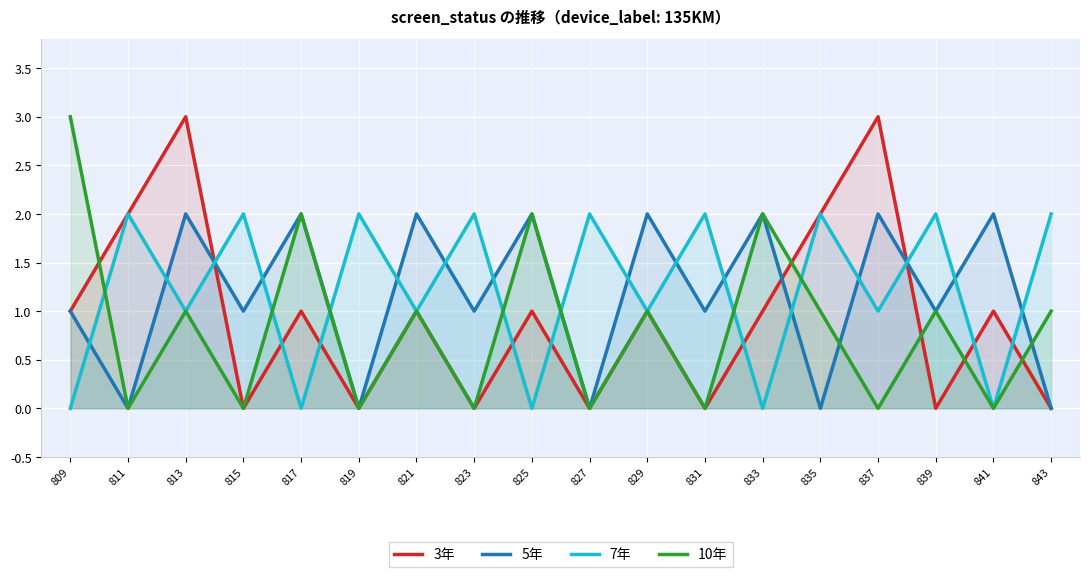

What is the approximate value of 10年 at 817?

2